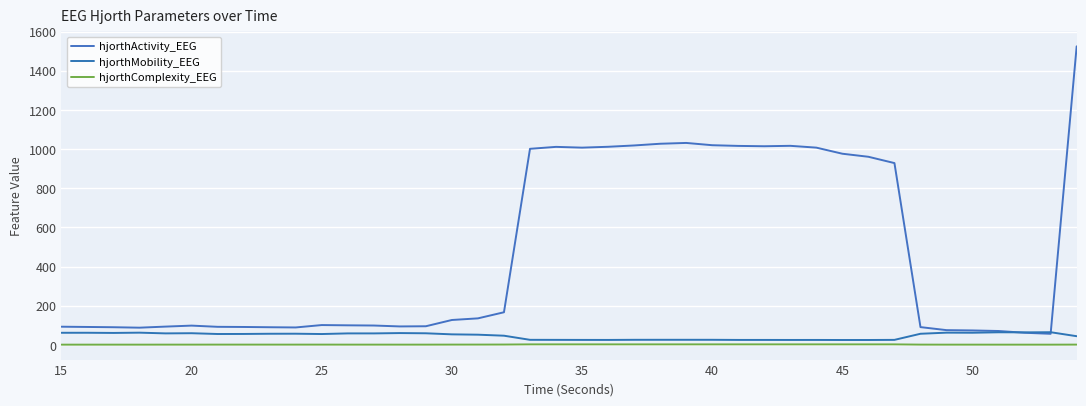

At how many categories does at least one series exceed 488?

16